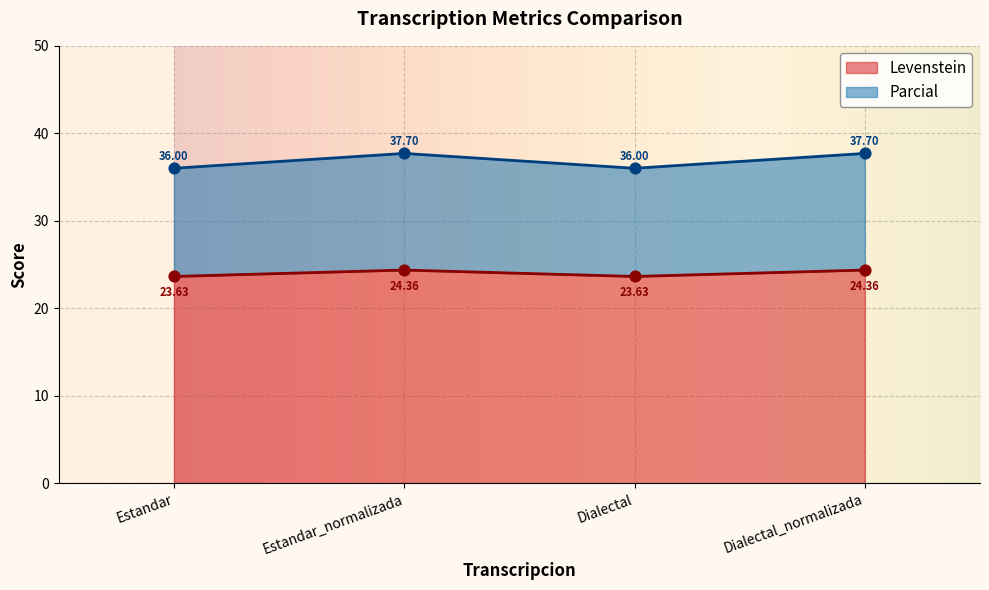

At which category is the sum across all series the highest?

Estandar_normalizada